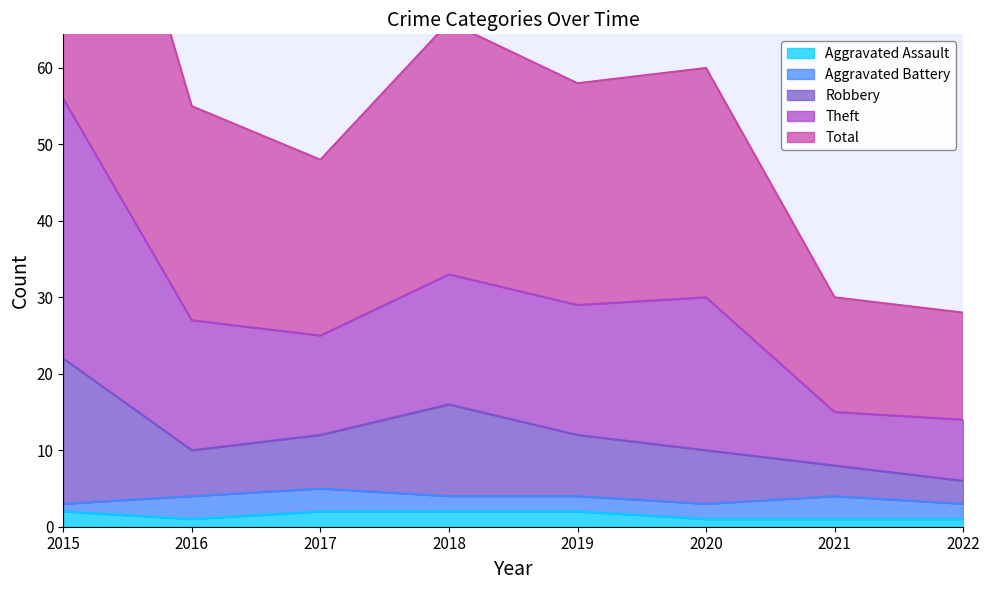

The value of Aggravated Assault at 2015 is 2. True or false?

True